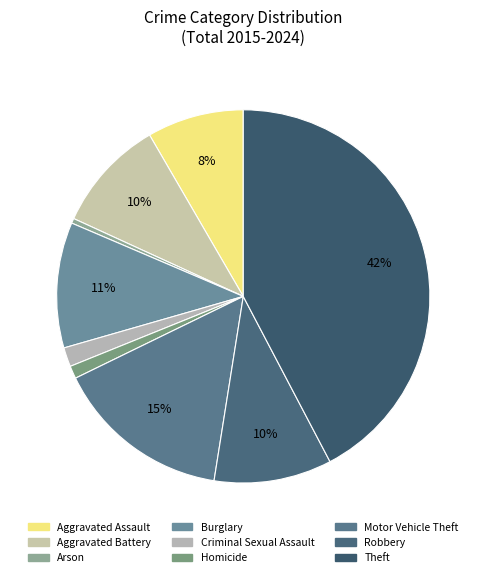

What percentage is the Aggravated Assault slice, to the nearest percent?

8%